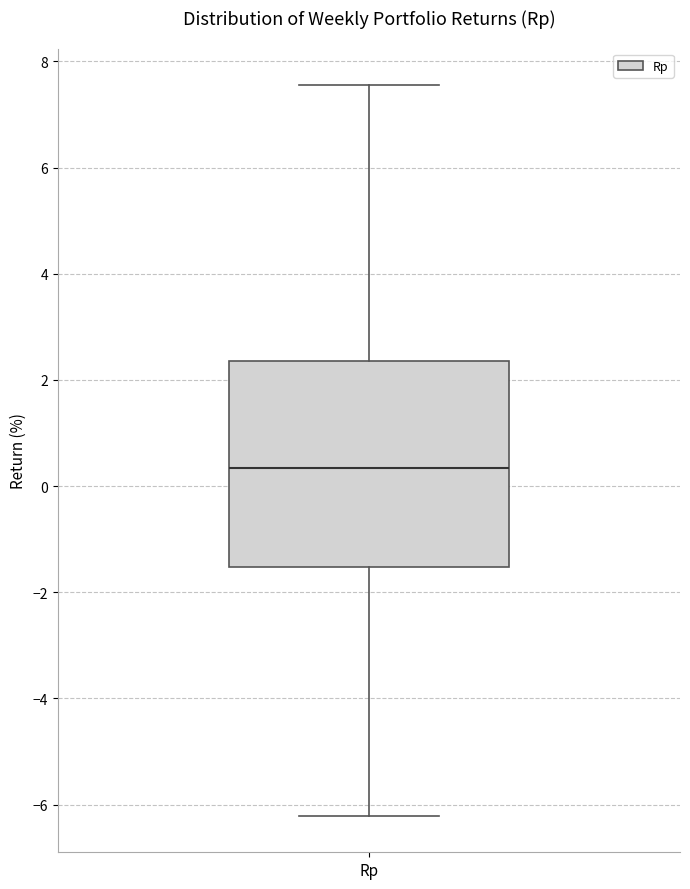

Read this box plot against the y-axis: the position of the median line, the range covered by the box, and the ends of both whiskers. The values are not printed on the chart, so give them approximately, as read against the axis.

median 0.4, box -1.6 to 2.4, whiskers -6.2 to 7.6